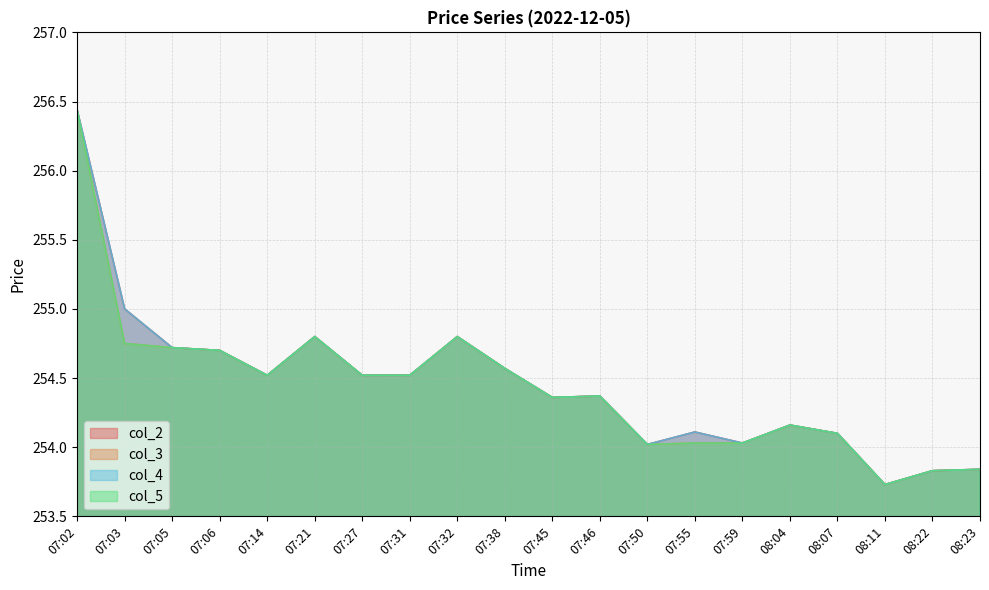

What is the difference between the second highest and second lowest values in the col_5 series?

1.0